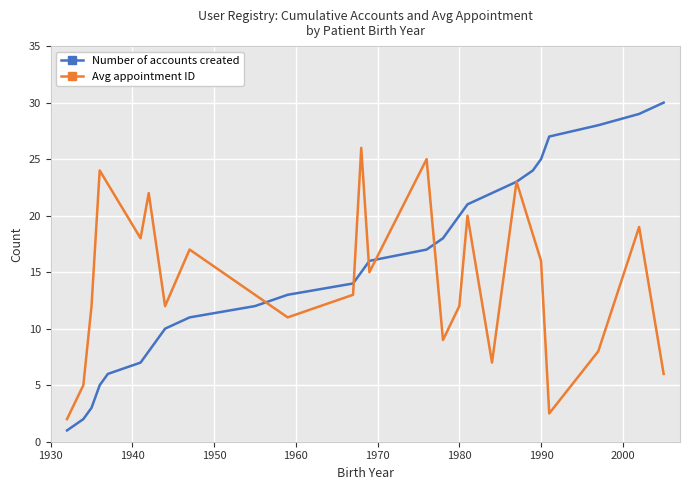

Which has a higher value, 26 or 1935?

26